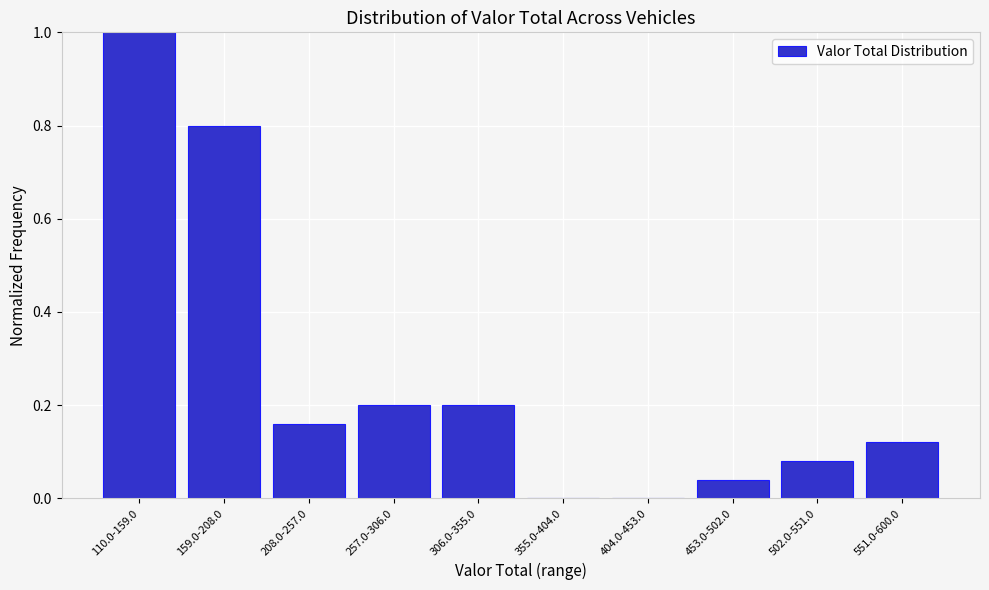

The value at 306.0-355.0 is 0.1. True or false?

False